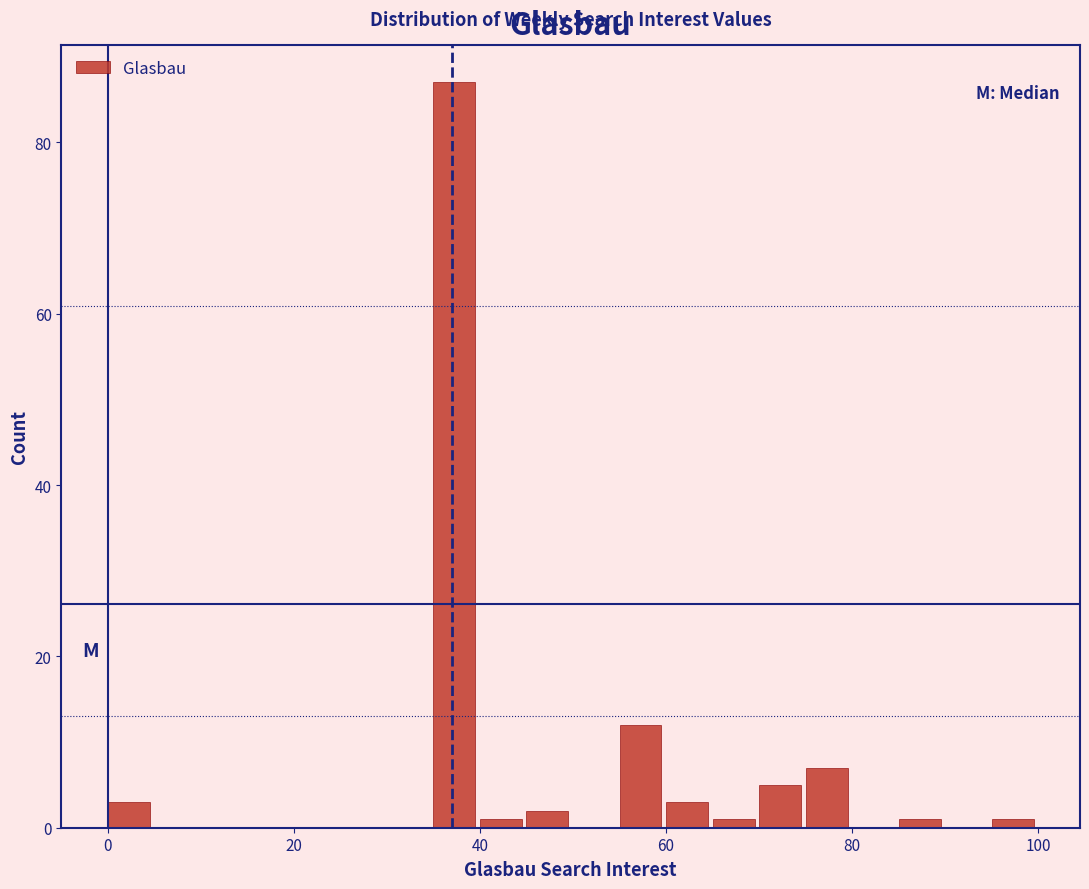

Read against the x-axis, roughly where is the centre of the tallest bar?

38